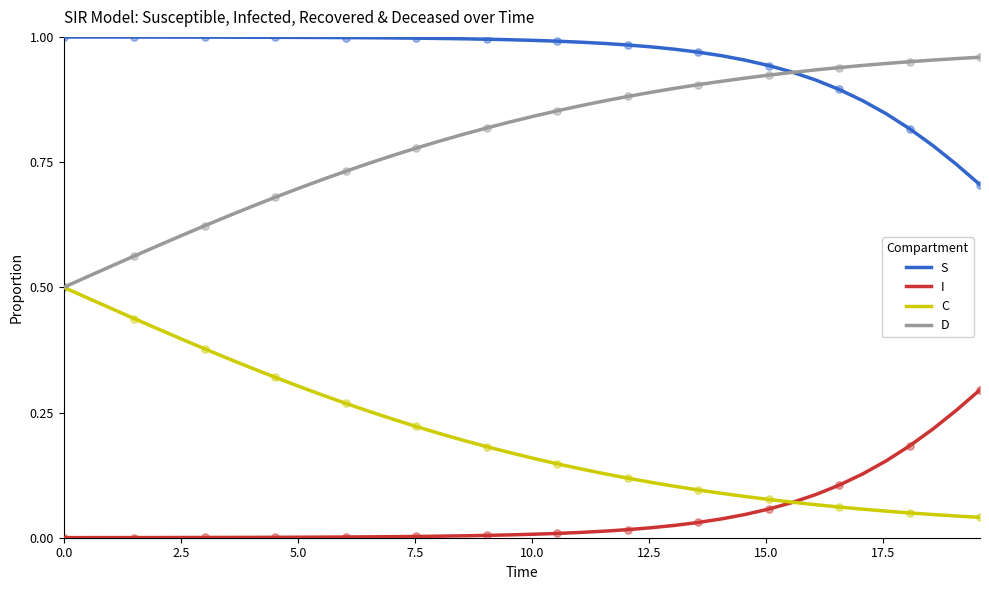

True or false: I and D cross at least once.

False